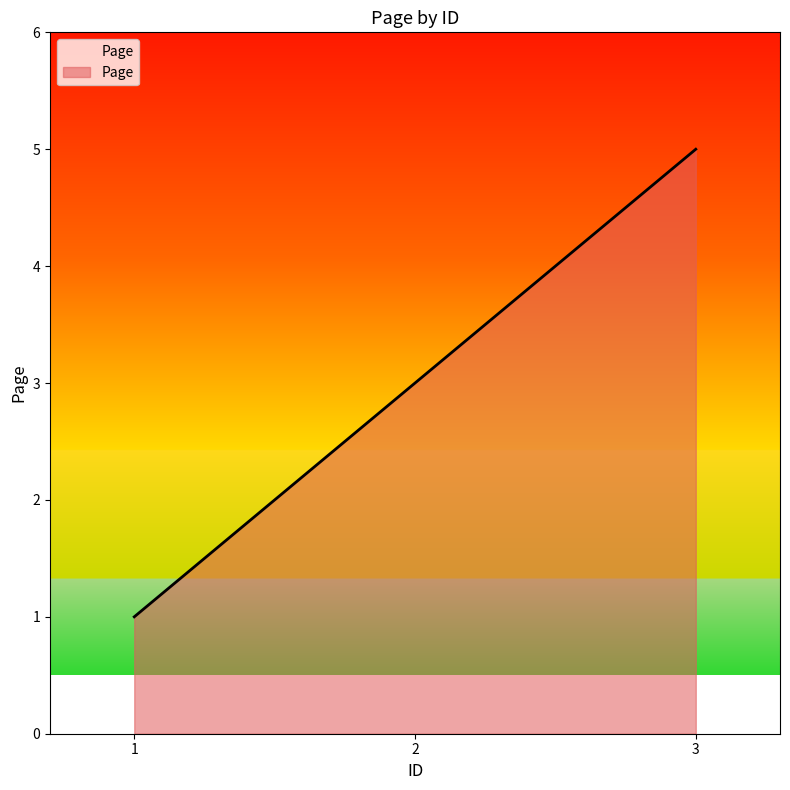

What is the difference between the maximum and second lowest values?

2